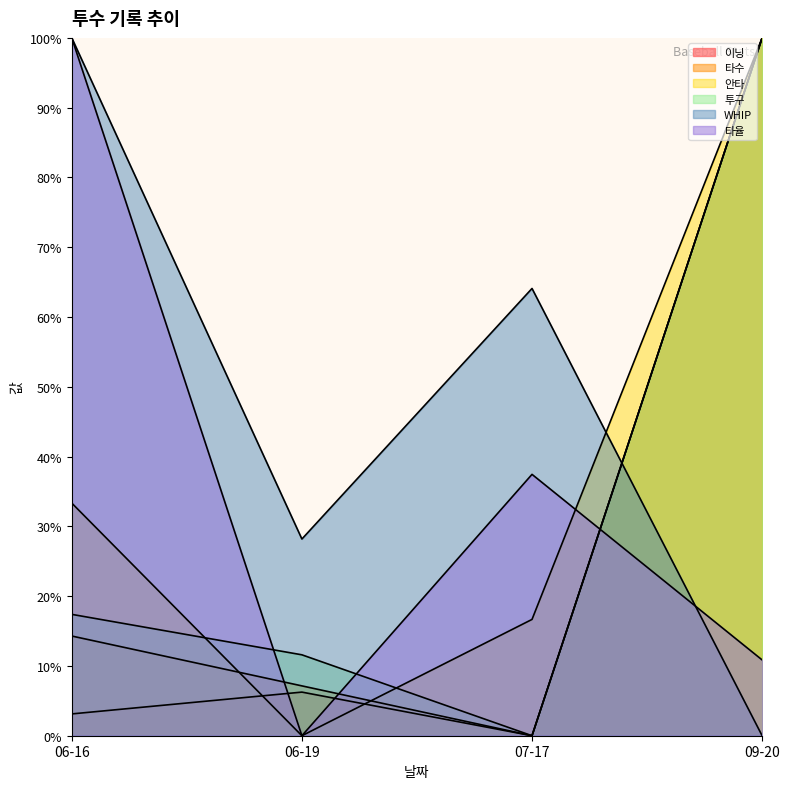

Does the chart display data point markers on the line(s)?

No